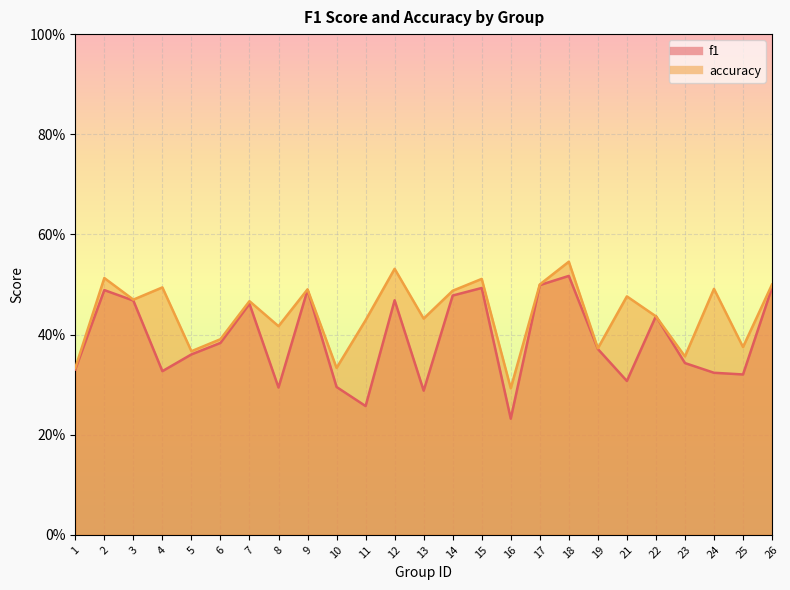

What is the total value across all series at 13?

0.7